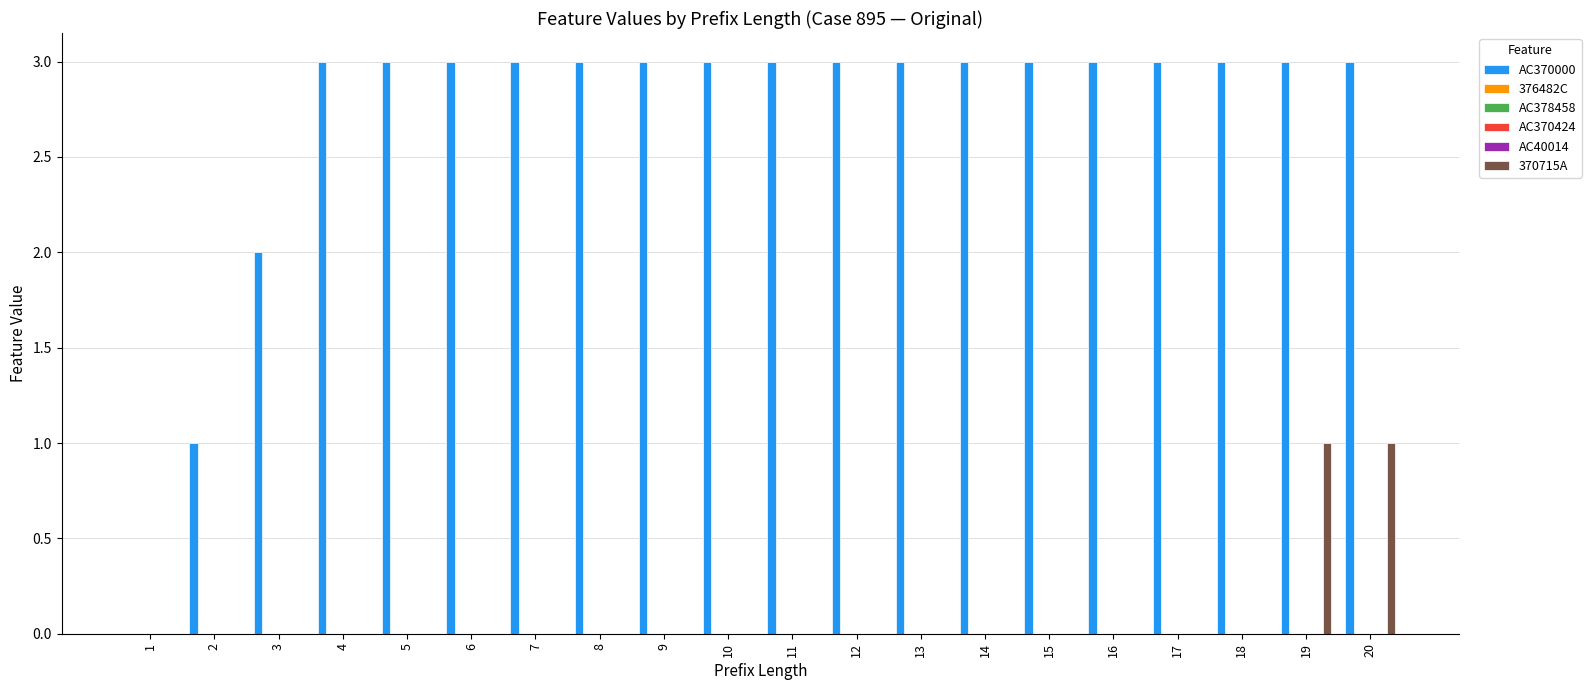

At 8, list the series in order from smallest to largest.

376482C, AC378458, AC370424, AC40014, 370715A, AC370000